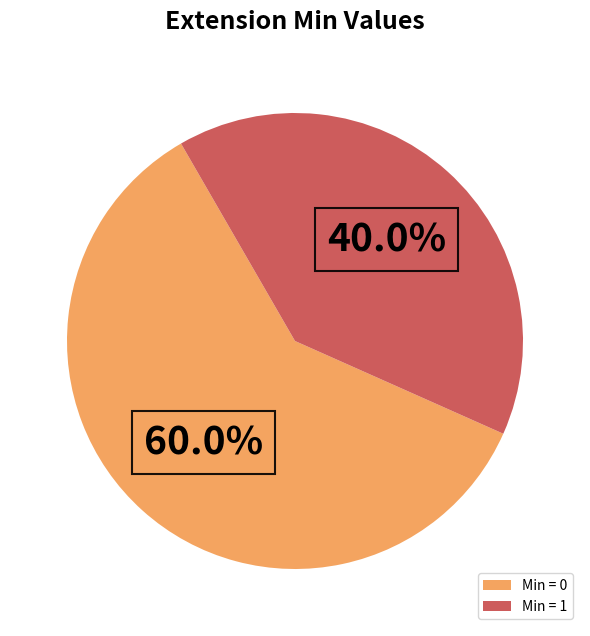

Rank the categories by value from highest to lowest.

Min = 0, Min = 1